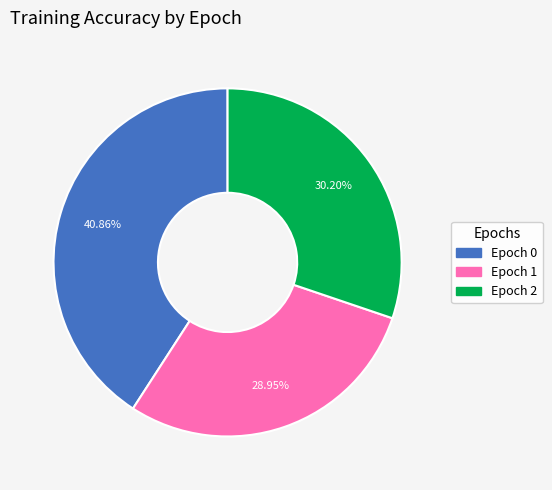

To the nearest percent, what is the difference between the Epoch 1 and Epoch 0 slice percentages?

12%